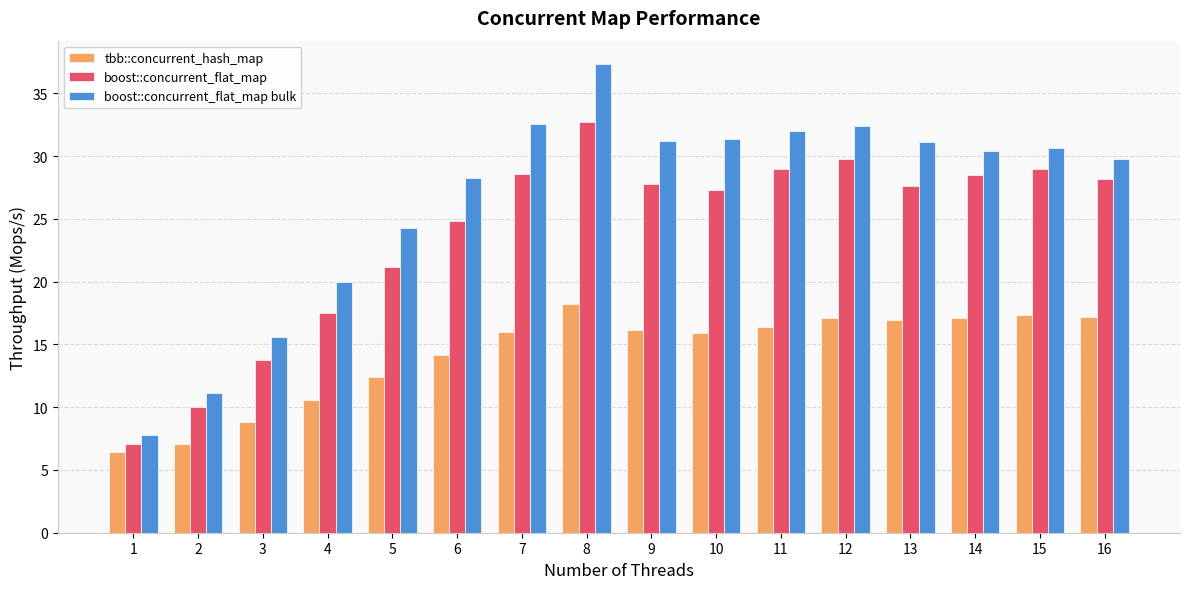

What is the spread (max minus min) of values at 2?

4.1